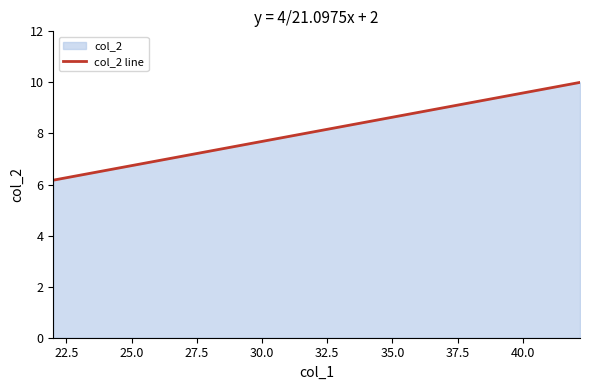

How many lines are shown in the chart?

1